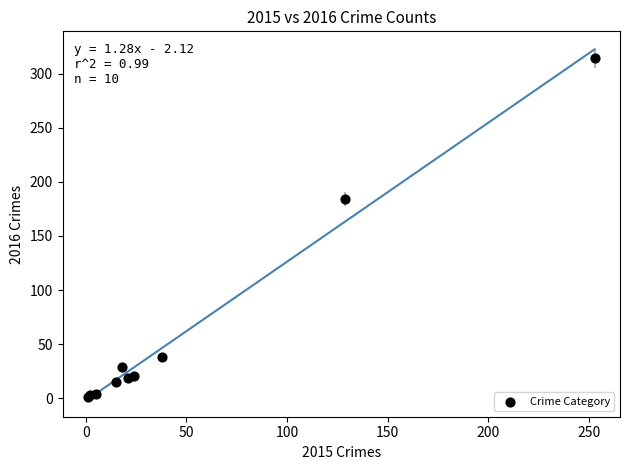

What Y value in the scatter plot is closest to 157?

184